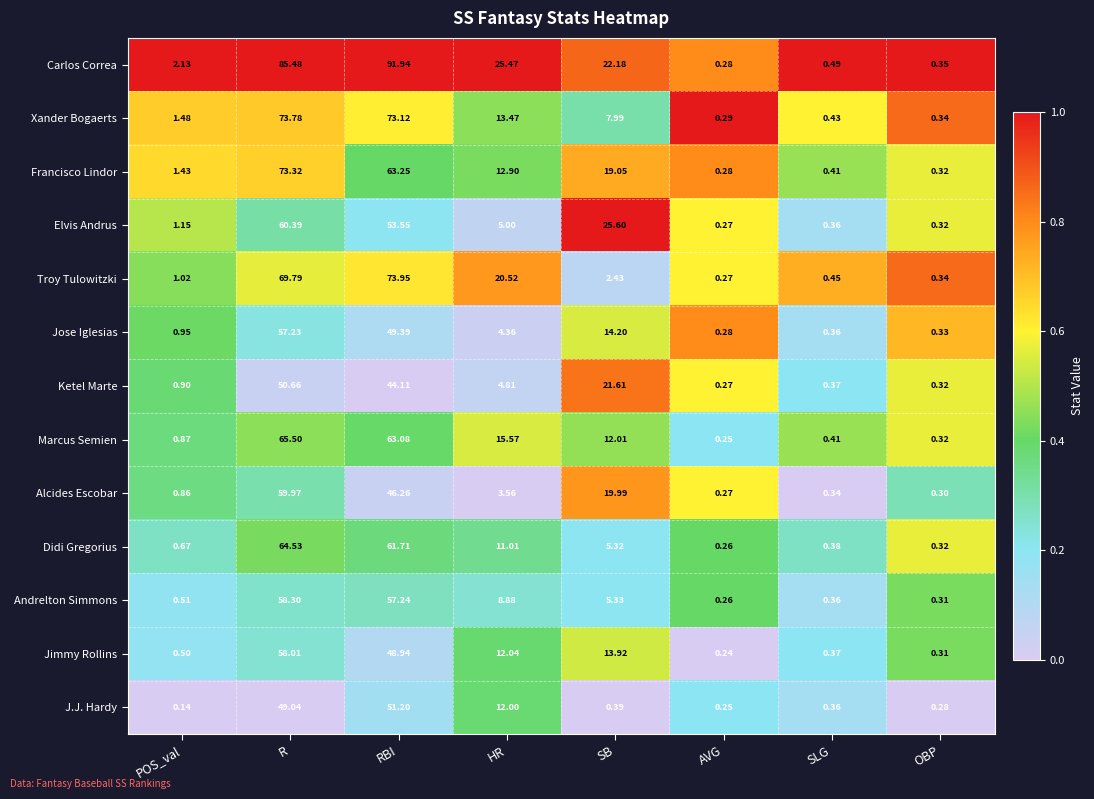

Which series has the widest spread of values?

Carlos Correa